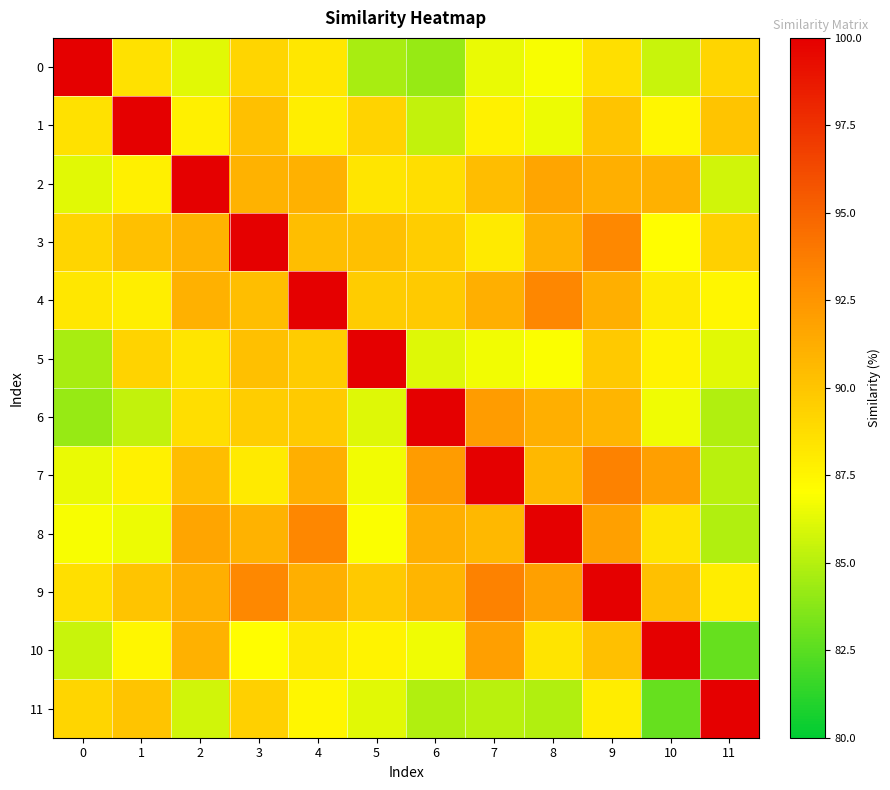

Reading left to right, extract all data points from this chart.

0: 0=100.0	1=88.5	2=86.2	3=89.2	4=88.3	5=84.6	6=84.2	7=86.4	8=86.8	9=88.6	10=85.5	11=89.2
1: 0=88.5	1=100.0	2=87.8	3=90.2	4=87.8	5=89.3	6=85.3	7=87.7	8=86.5	9=90.0	10=87.4	11=90.0
2: 0=86.2	1=87.8	2=100.0	3=91.0	4=91.0	5=88.3	6=88.7	7=90.5	8=91.7	9=91.2	10=91.0	11=85.7
3: 0=89.2	1=90.2	2=91.0	3=100.0	4=90.3	5=90.2	6=89.6	7=88.1	8=91.0	9=93.1	10=87.0	11=89.4
4: 0=88.3	1=87.8	2=91.0	3=90.3	4=100.0	5=89.6	6=89.7	7=91.2	8=93.2	9=91.2	10=88.1	11=87.5
5: 0=84.6	1=89.3	2=88.3	3=90.2	4=89.6	5=100.0	6=86.1	7=86.7	8=86.9	9=89.8	10=87.7	11=86.2
6: 0=84.2	1=85.3	2=88.7	3=89.6	4=89.7	5=86.1	6=100.0	7=92.1	8=91.1	9=90.8	10=86.6	11=84.9
7: 0=86.4	1=87.7	2=90.5	3=88.1	4=91.2	5=86.7	6=92.1	7=100.0	8=90.6	9=93.5	10=92.0	11=85.2
8: 0=86.8	1=86.5	2=91.7	3=91.0	4=93.2	5=86.9	6=91.1	7=90.6	8=100.0	9=91.9	10=88.4	11=84.9
9: 0=88.6	1=90.0	2=91.2	3=93.1	4=91.2	5=89.8	6=90.8	7=93.5	8=91.9	9=100.0	10=90.3	11=87.9
10: 0=85.5	1=87.4	2=91.0	3=87.0	4=88.1	5=87.7	6=86.6	7=92.0	8=88.4	9=90.3	10=100.0	11=82.8
11: 0=89.2	1=90.0	2=85.7	3=89.4	4=87.5	5=86.2	6=84.9	7=85.2	8=84.9	9=87.9	10=82.8	11=100.0